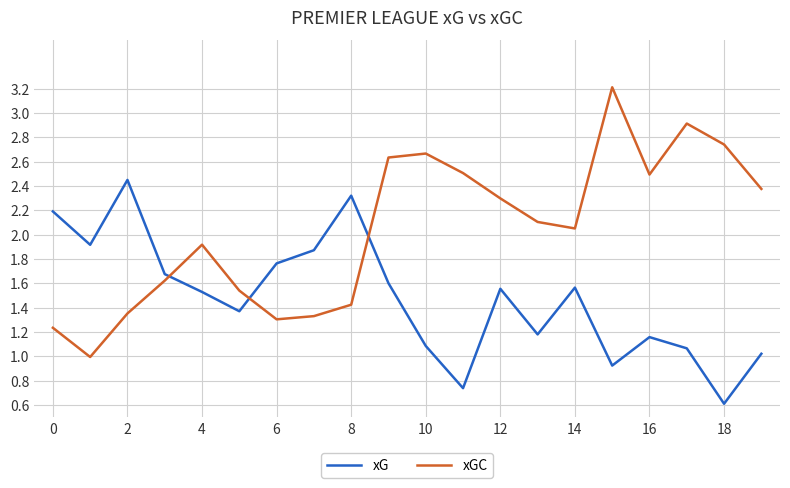

What is the difference between the second highest and minimum values in the xG series?

1.7